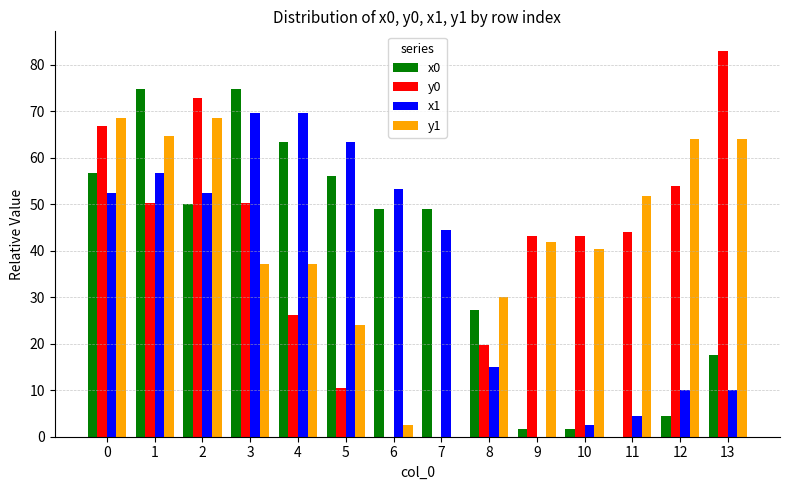

What are all the series names shown in the legend?

x0, y0, x1, y1